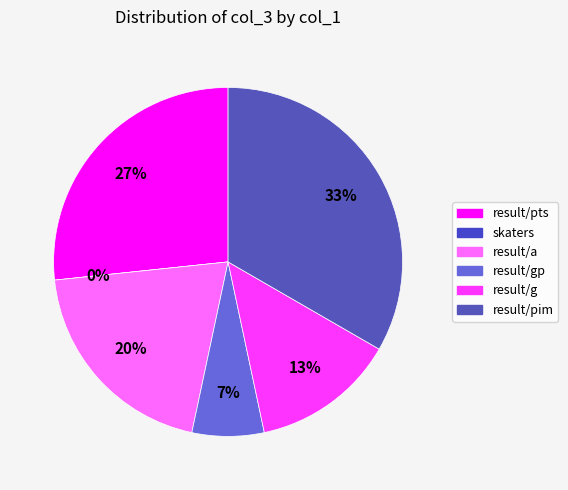

True or false: result/a accounts for 11% of the total.

False